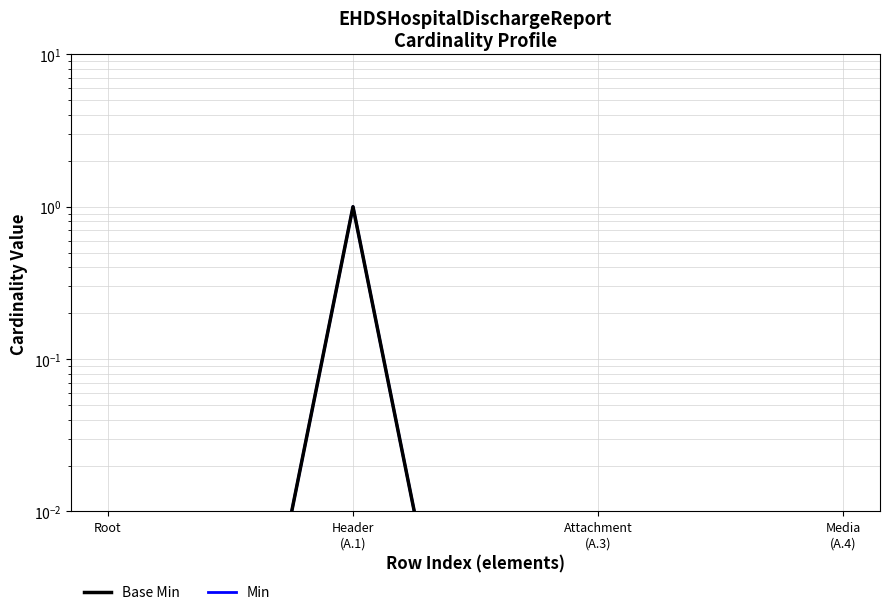

At which label is Base Min closest to 0?

Root